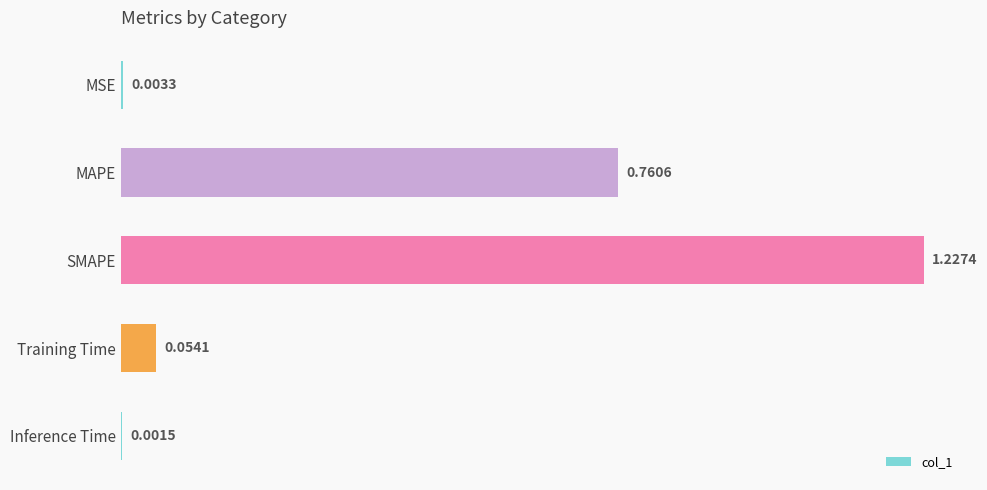

Which category has the highest value across all series?

SMAPE